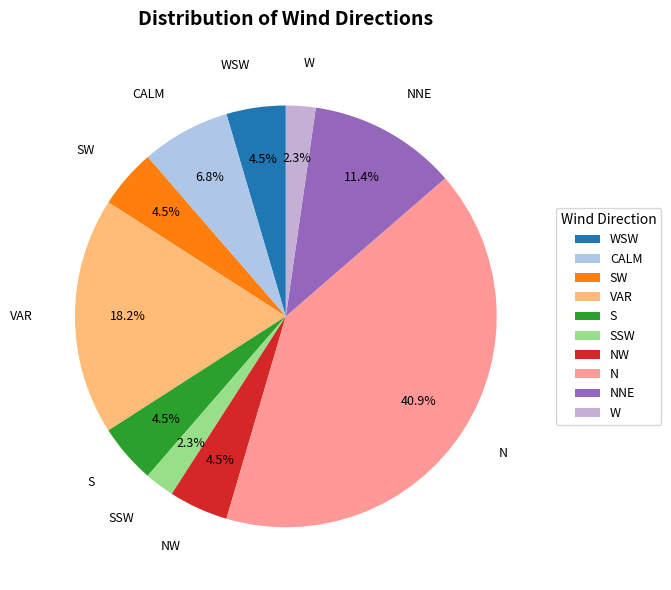

Approximately how many times larger is the value at NW compared to SSW?

2.0